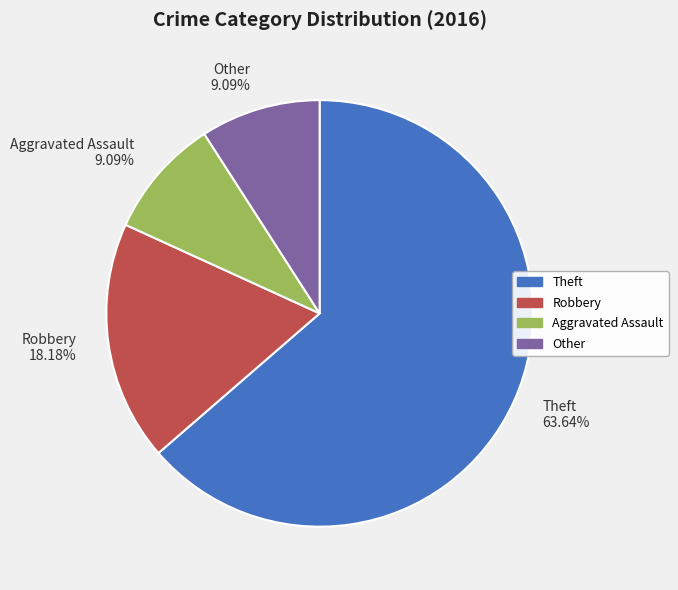

To the nearest percent, what is the combined percentage of Theft and Robbery?

82%